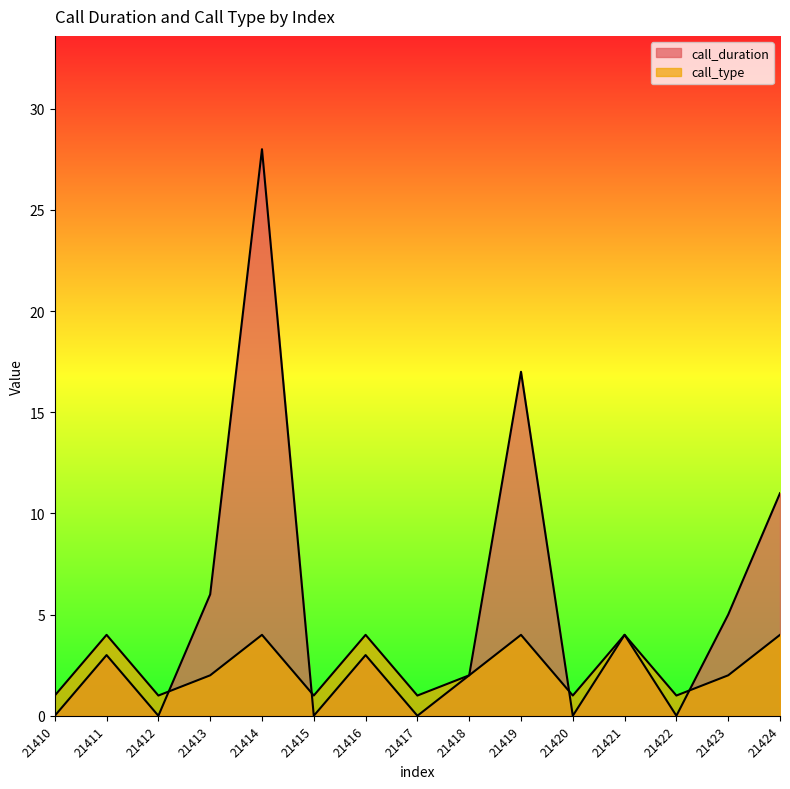

Which series has the largest range (max minus min)?

call_duration